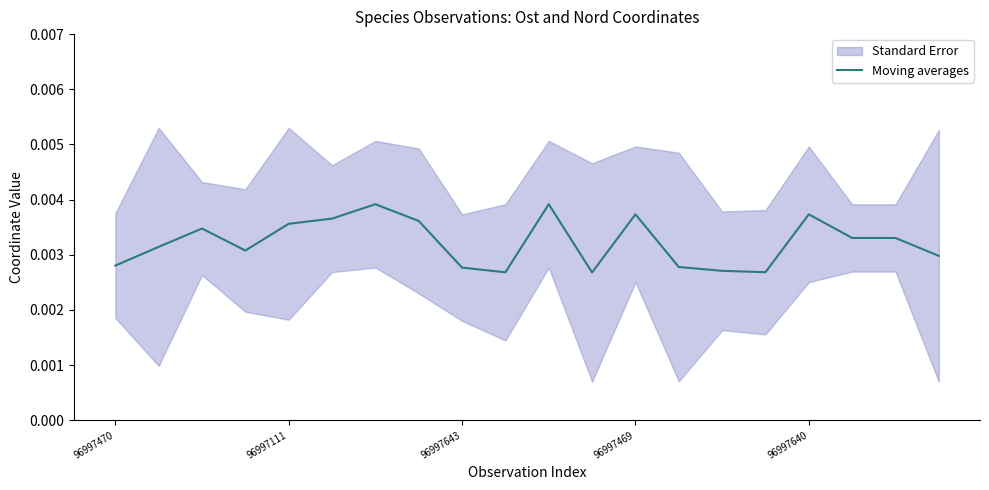

The value at 96997643 is 0.0. True or false?

False